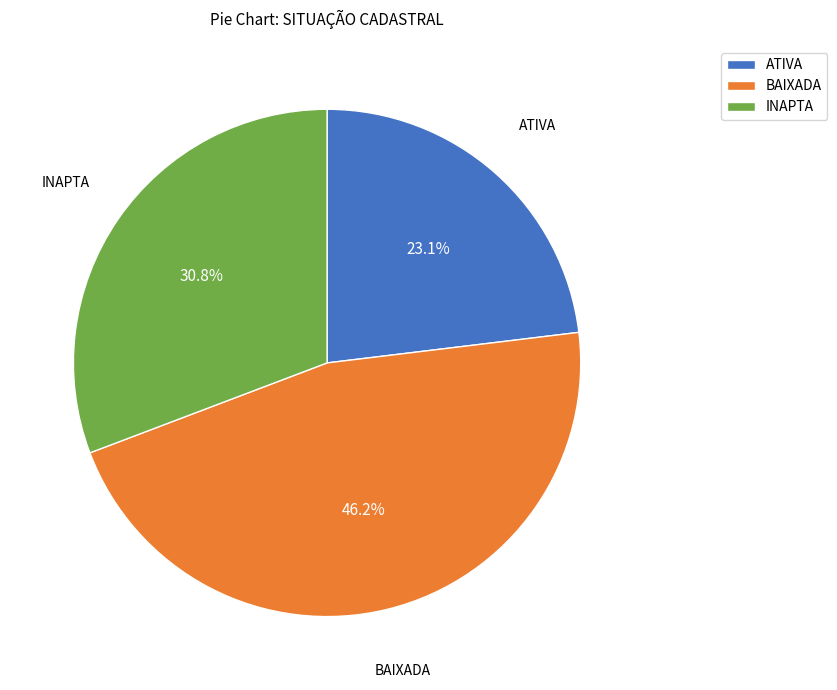

Combined, do ATIVA and BAIXADA account for over 50%?

Yes